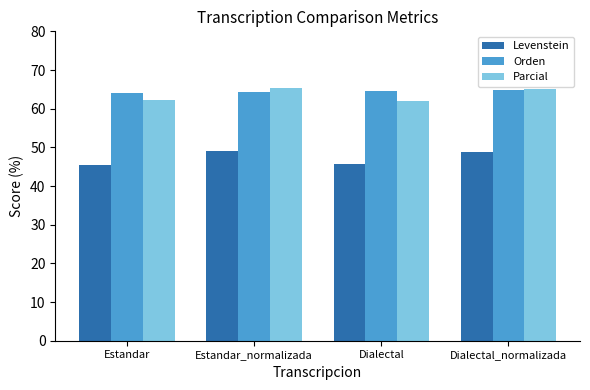

Which series has the widest spread of values?

Levenstein